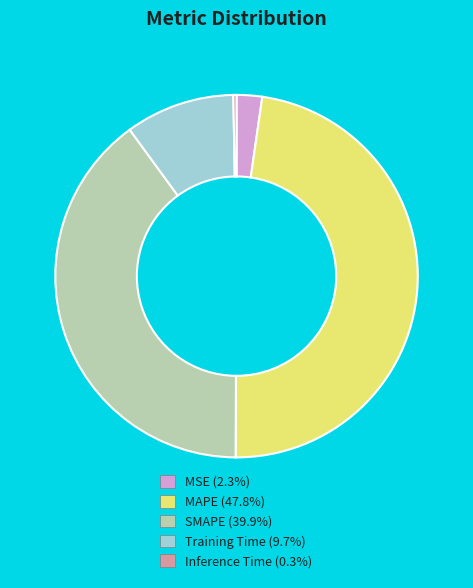

Rank the categories by value from lowest to highest.

Inference Time, MSE, Training Time, SMAPE, MAPE